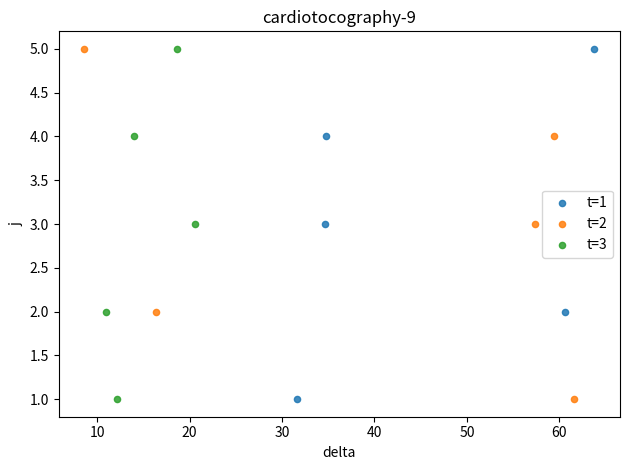

What are all the series names shown in the legend?

t=1, t=2, t=3